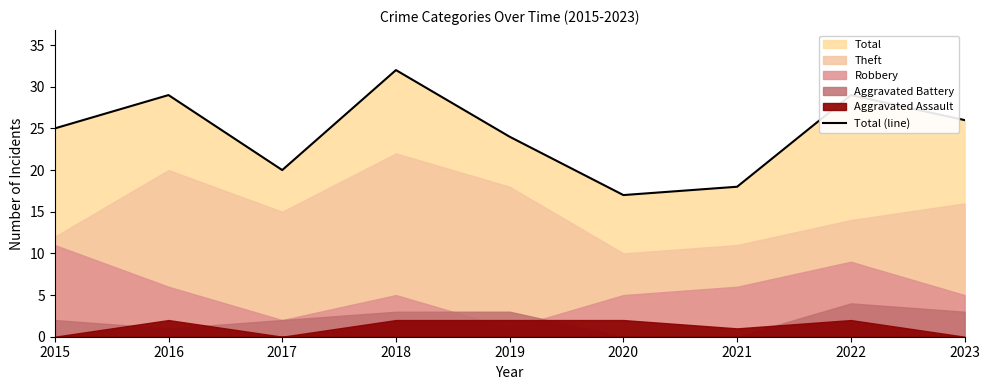

What value does the data have at 2017?

20